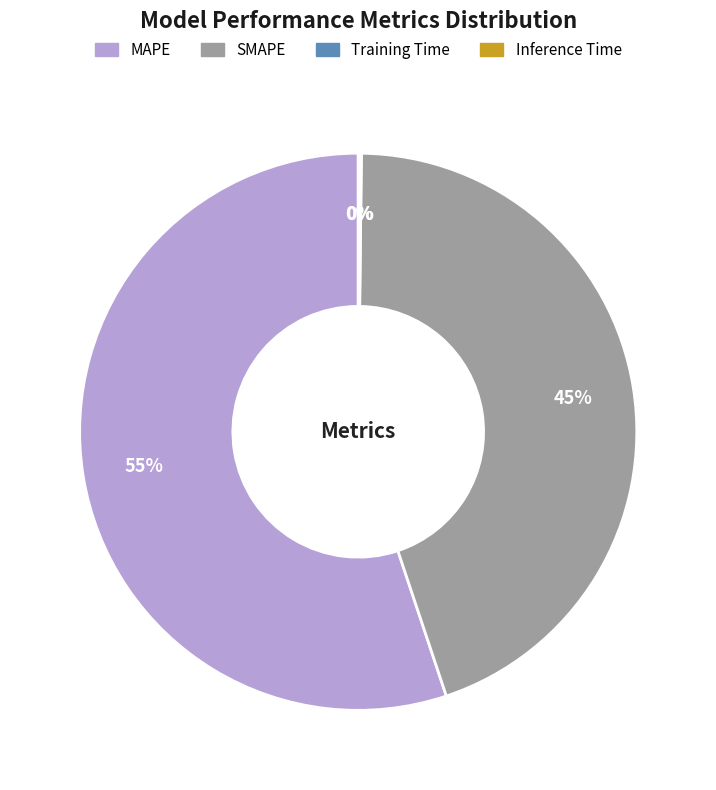

True or false: SMAPE accounts for 45% of the total.

True